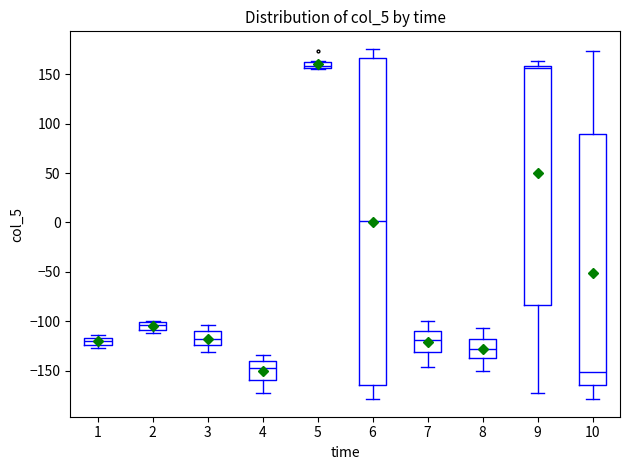

Which box is the tallest, from its lower edge to its upper edge?

6